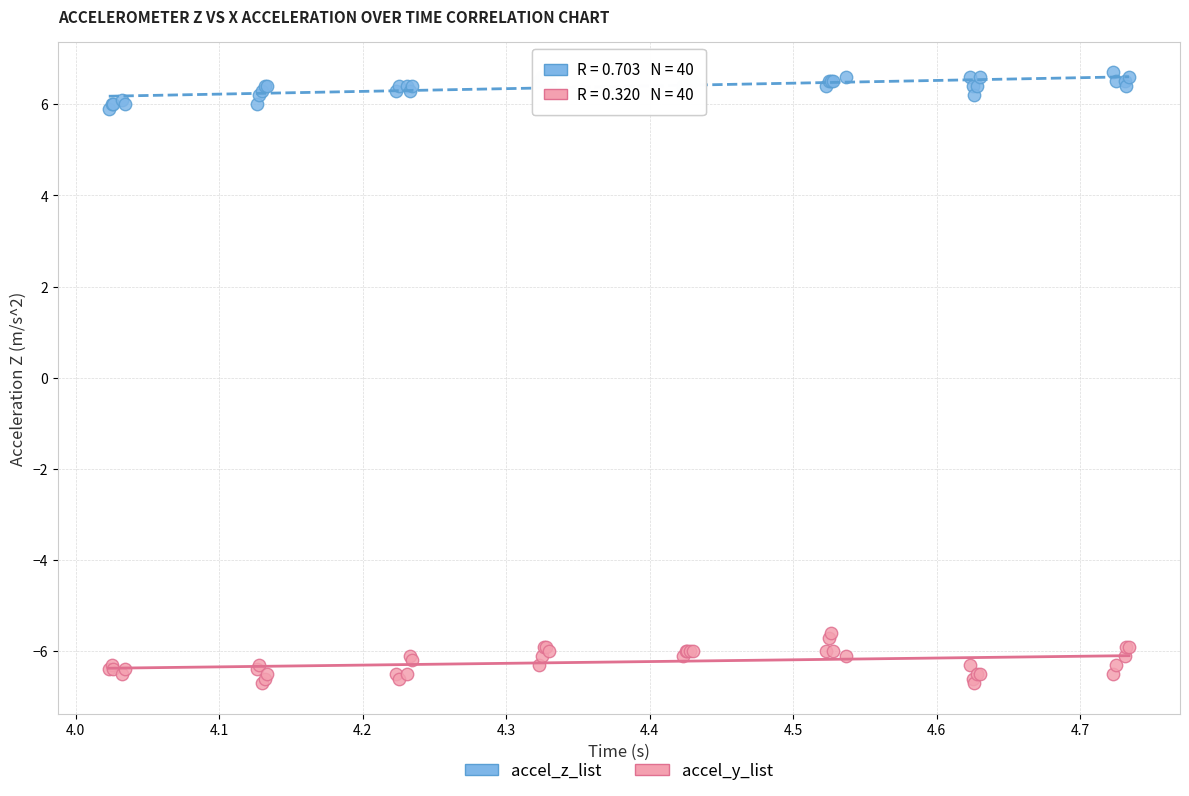

Which series contains the highest Y value?

accel_z_list